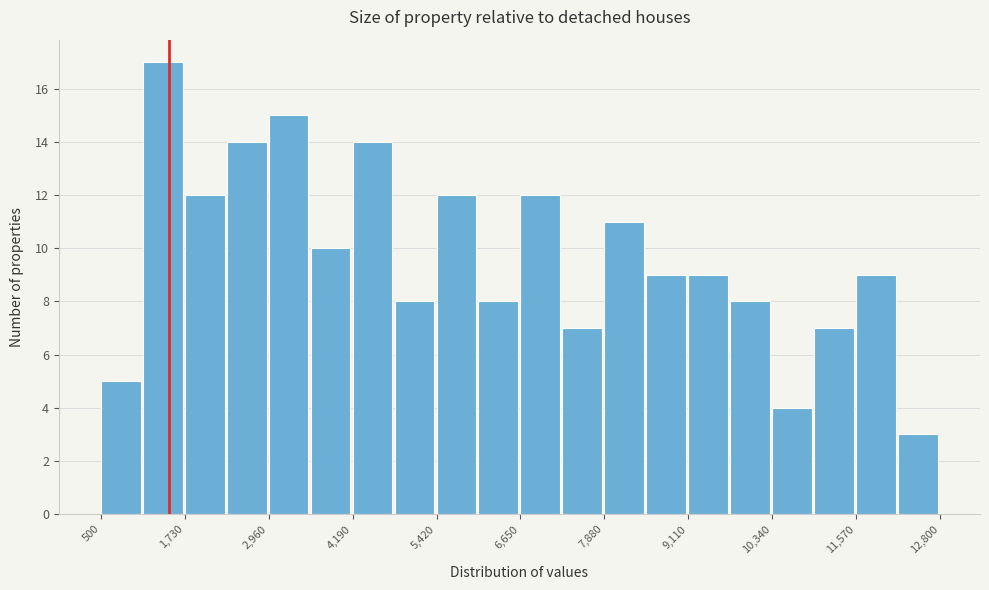

Around what value on the x-axis is the tallest bar? Give the approximate position of its centre, as read against the axis.

1400